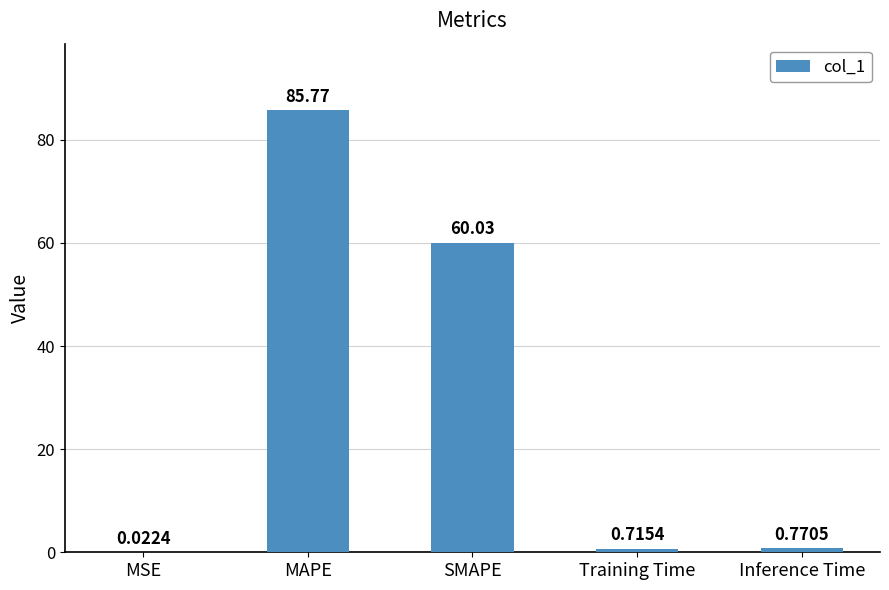

Are the bars horizontal?

No